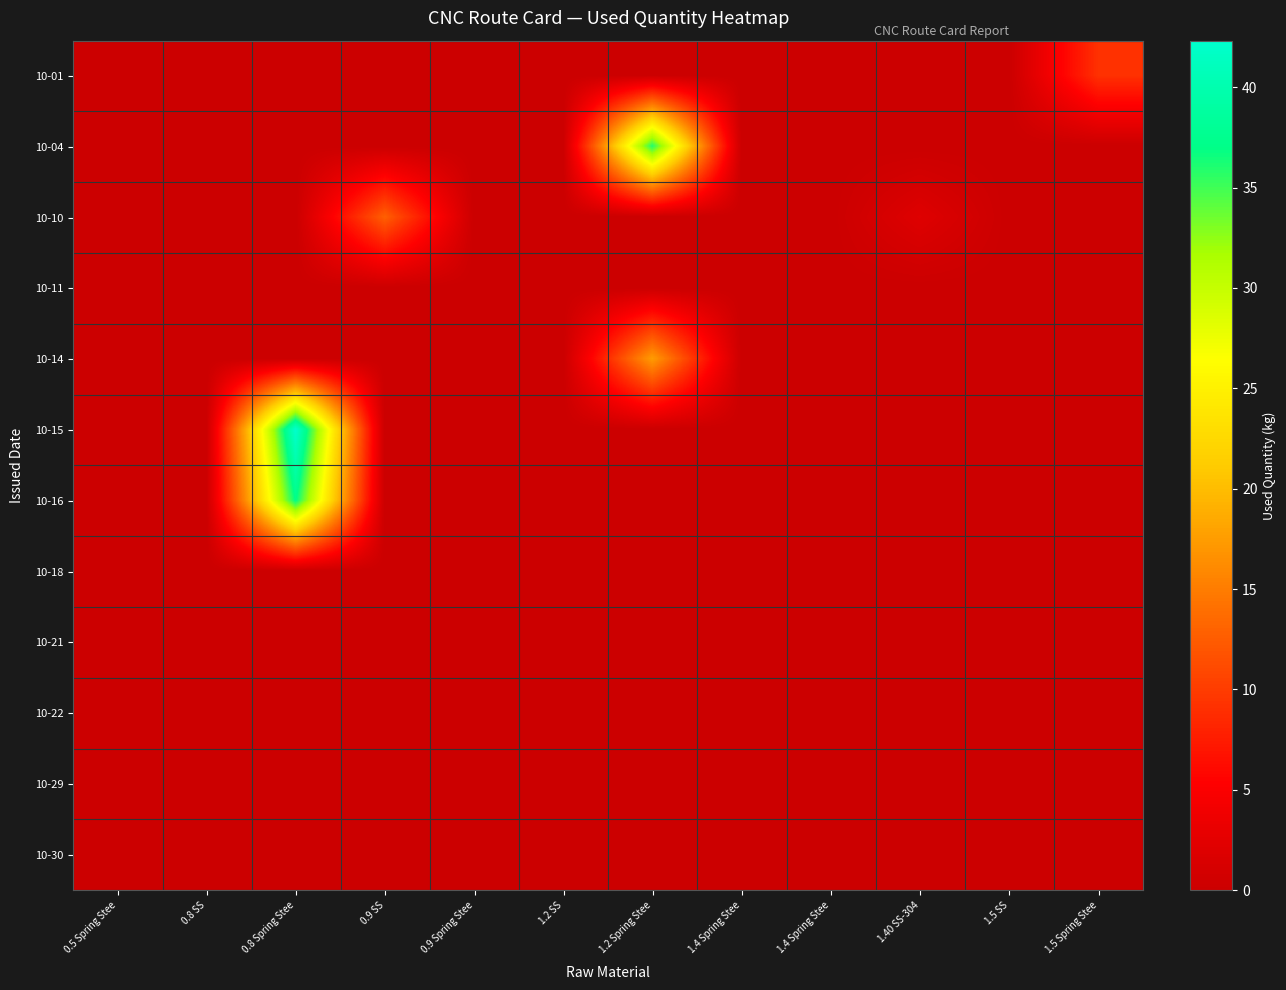

Which has a higher value, 0.8 SS or 1.4 Spring Stee?

0.8 SS